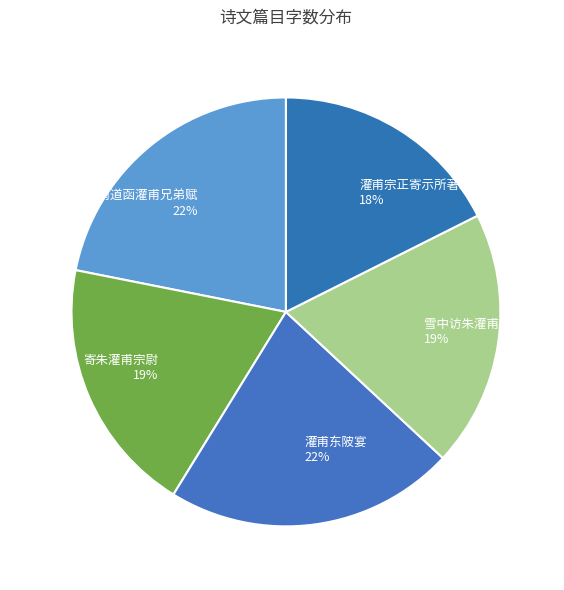

What percentage is the 雪中访朱灌甫 slice, to the nearest percent?

19%